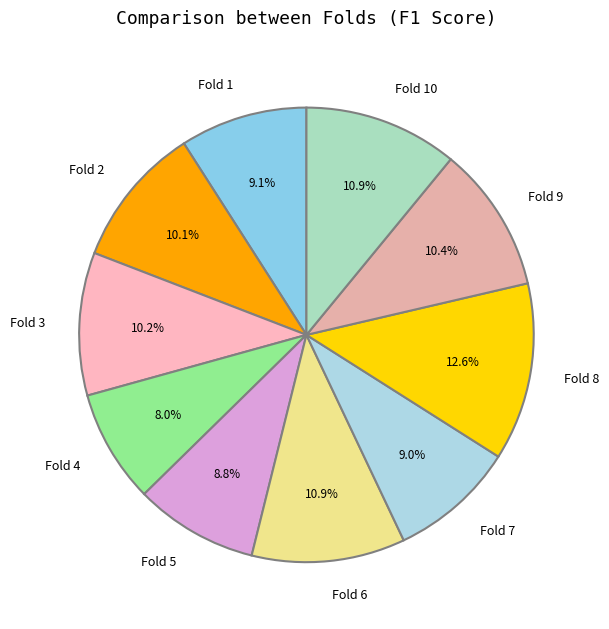

How many slices are in this pie chart?

10